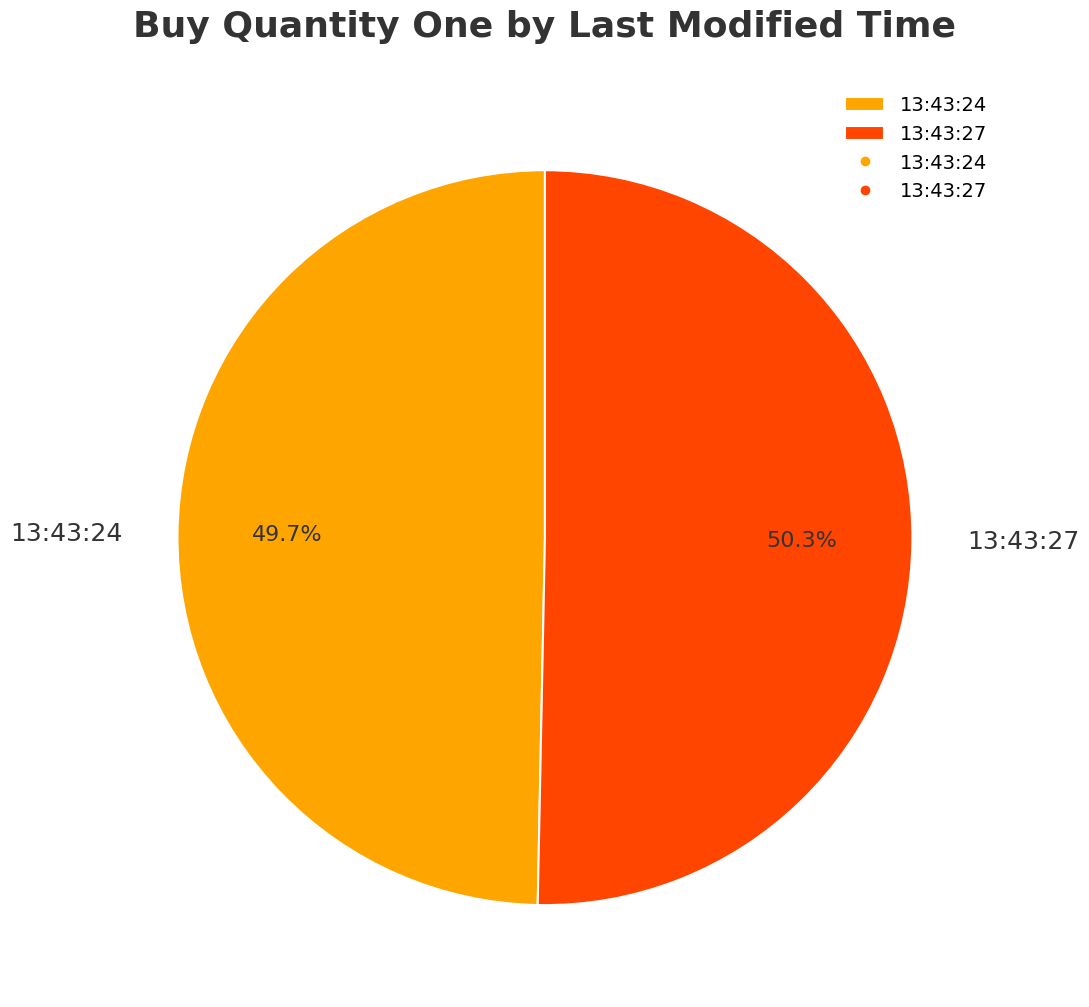

Does 13:43:27 represent more than half of the total?

Yes